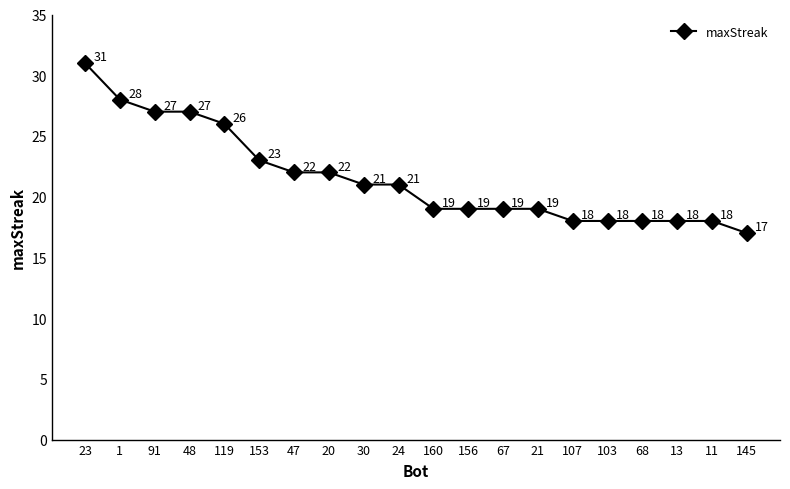

Approximately how many times larger is the value at 11 compared to 68?

1.0